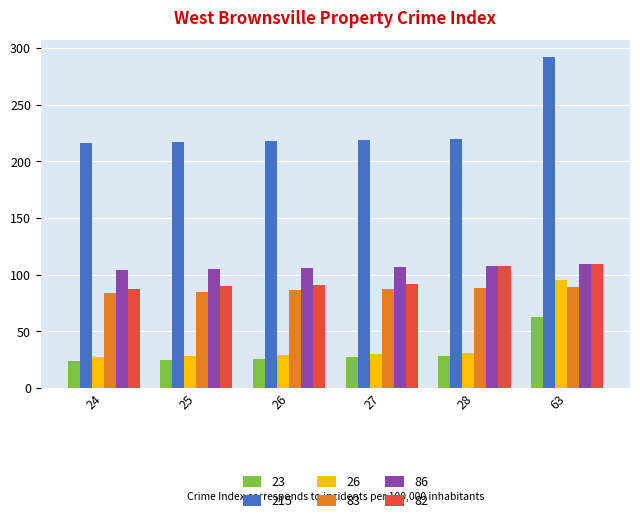

True or false: 86 has a value of 25 at 24.

False